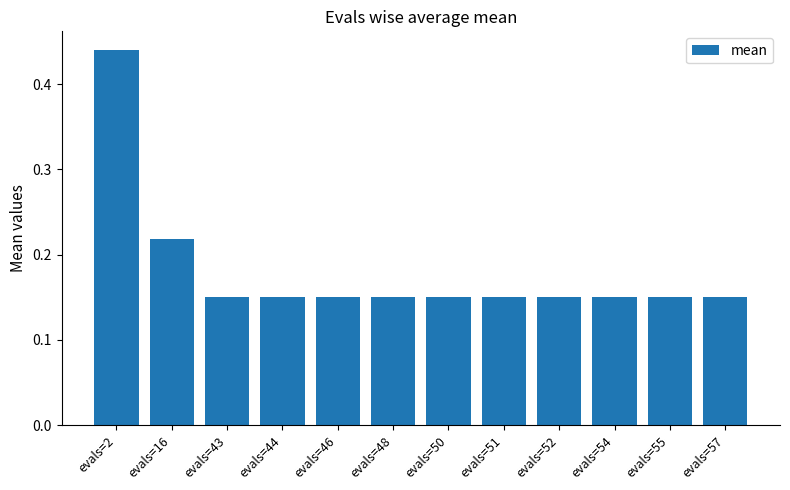

How many values are between 0 and 1?

12